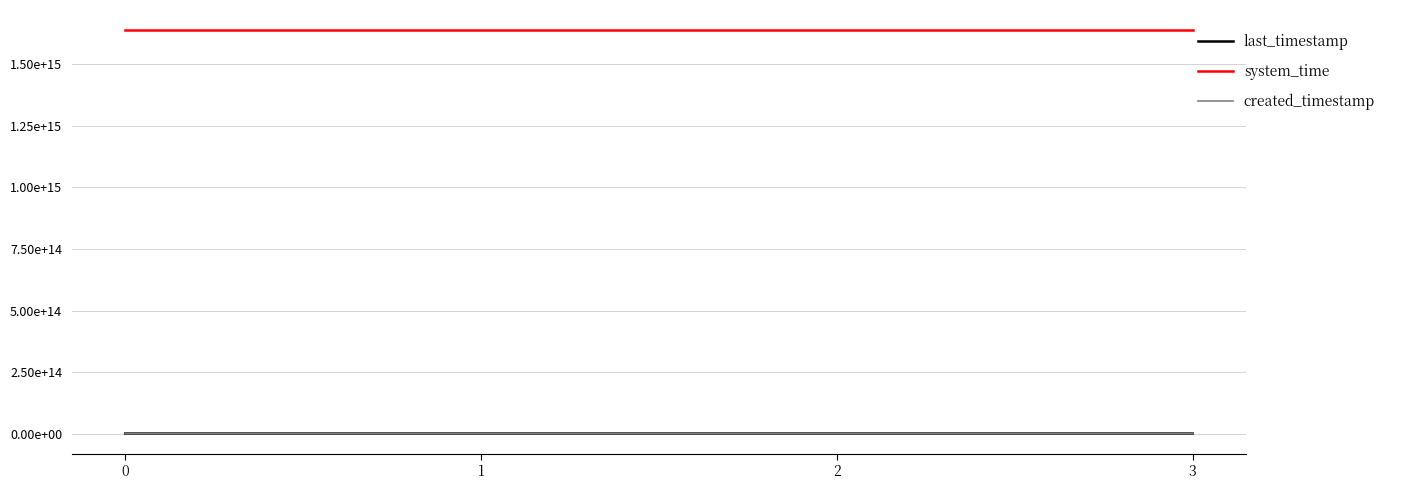

Rank the series by their maximum value, from lowest to highest.

created_timestamp, last_timestamp, system_time